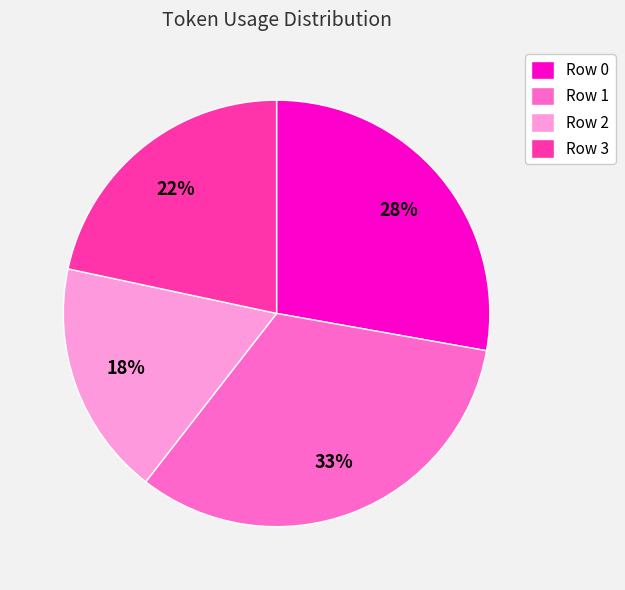

The Row 0 slice represents 42% of the pie. True or false?

False